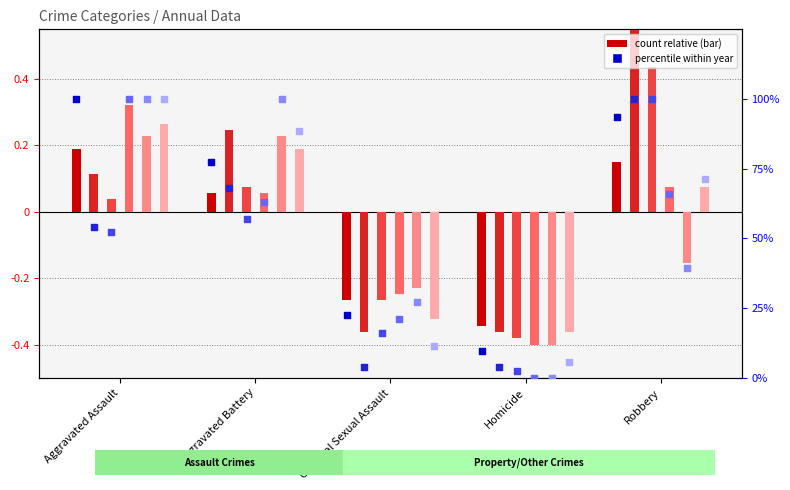

Is the value of 2016 at Robbery greater than the value of 2015 at Aggravated Battery?

Yes